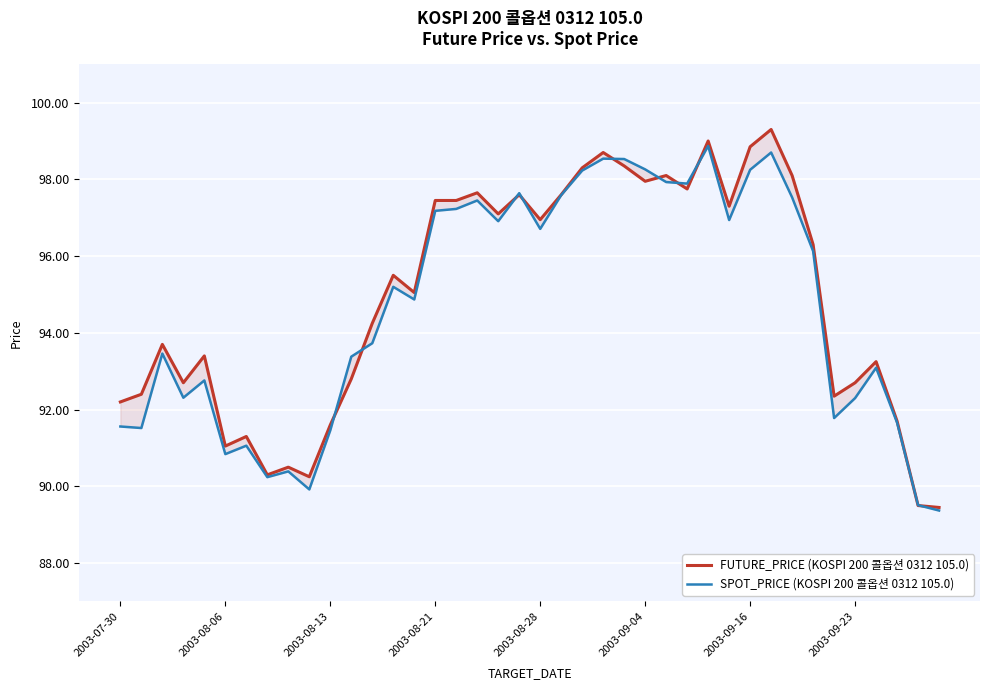

The SPOT_PRICE (KOSPI 200 콜옵션 0312 105.0) series shows 65.8 at 33. True or false?

False